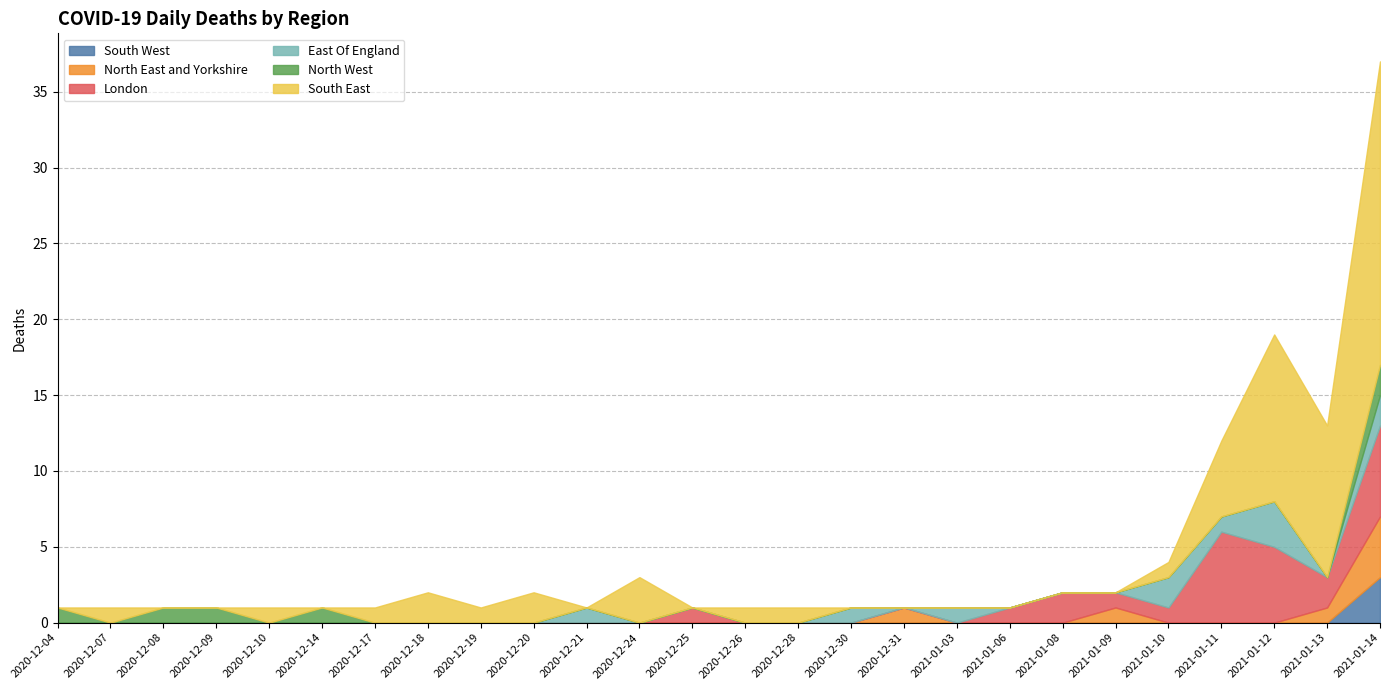

At which category does South East reach its first local peak?

2020-12-07